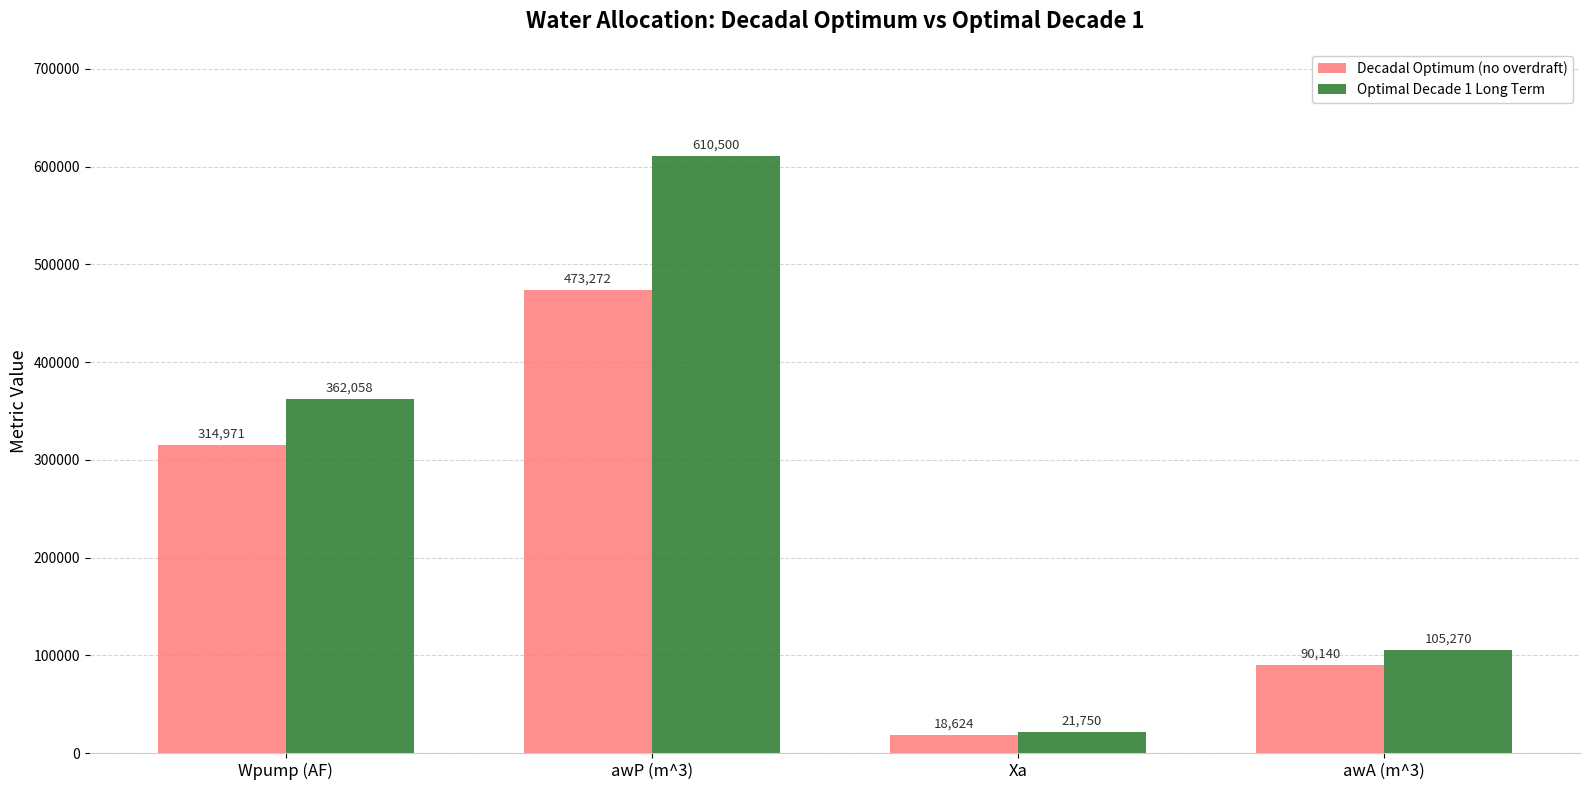

Does the chart contain stacked bars?

No